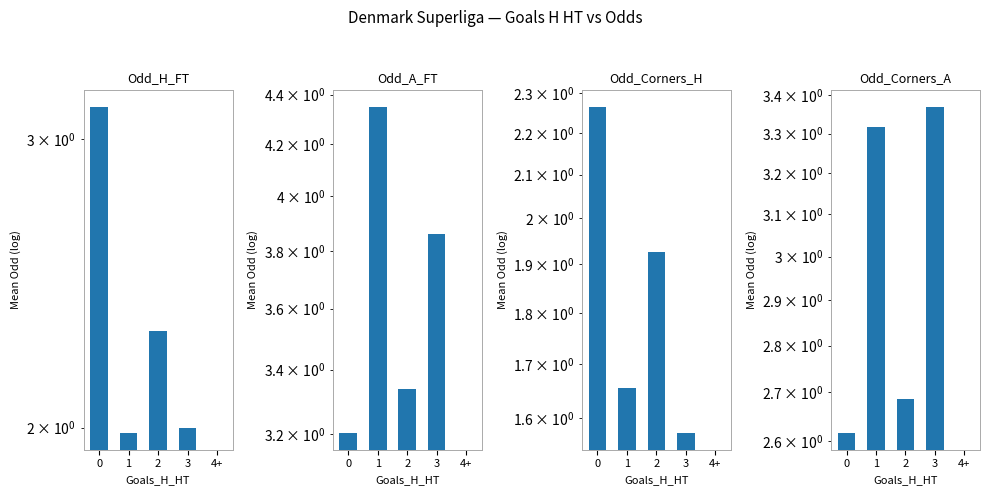

What are all the series names shown in the legend?

Odd_H_FT, Odd_A_FT, Odd_Corners_H, Odd_Corners_A